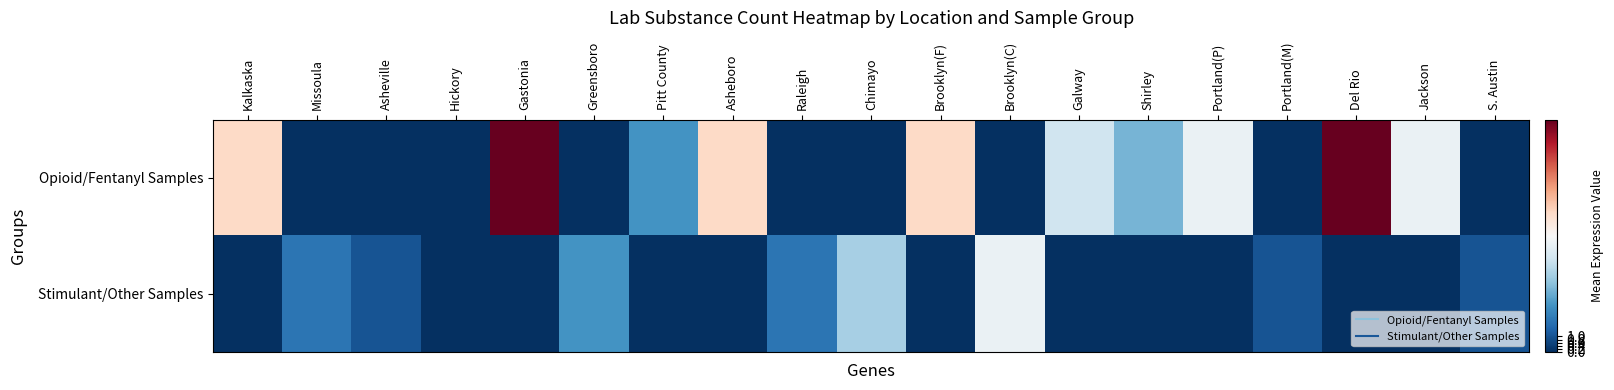

Which series has the widest spread of values?

Opioid/Fentanyl Samples